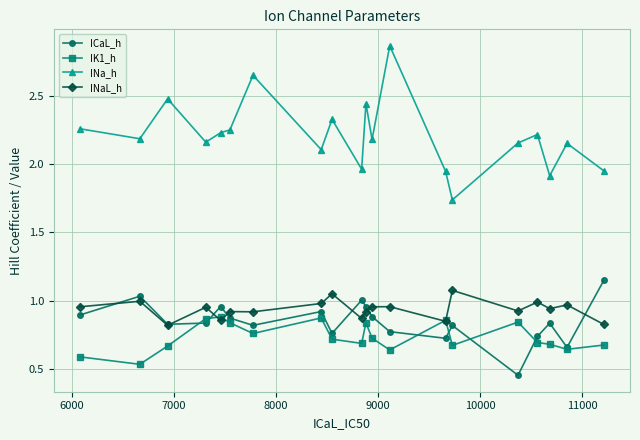

How many interior local valleys does the ICaL_h series have?

6